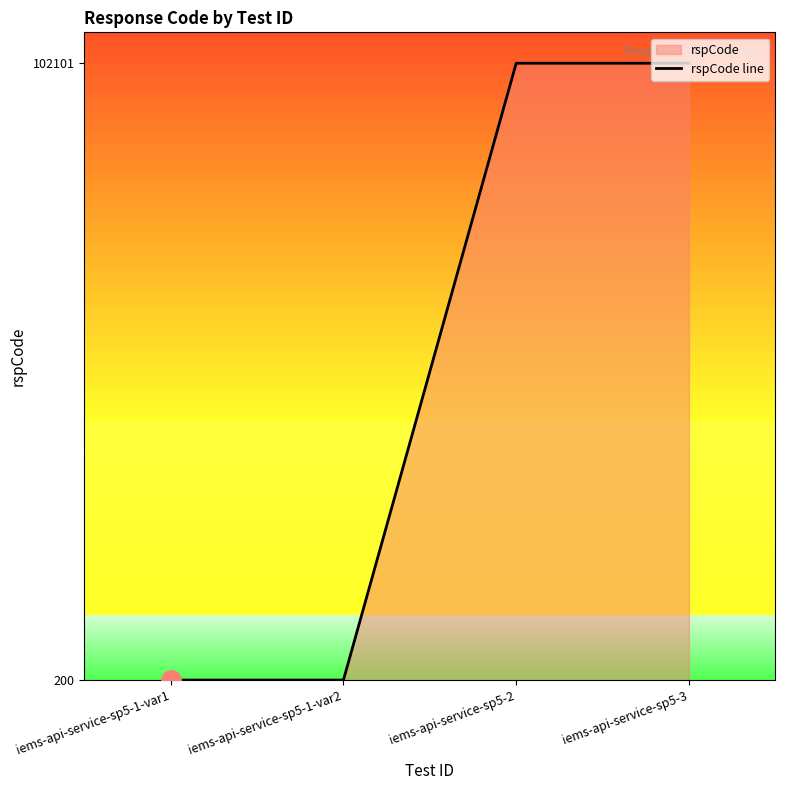

What is the label of the 3rd point from the left?

iems-api-service-sp5-2